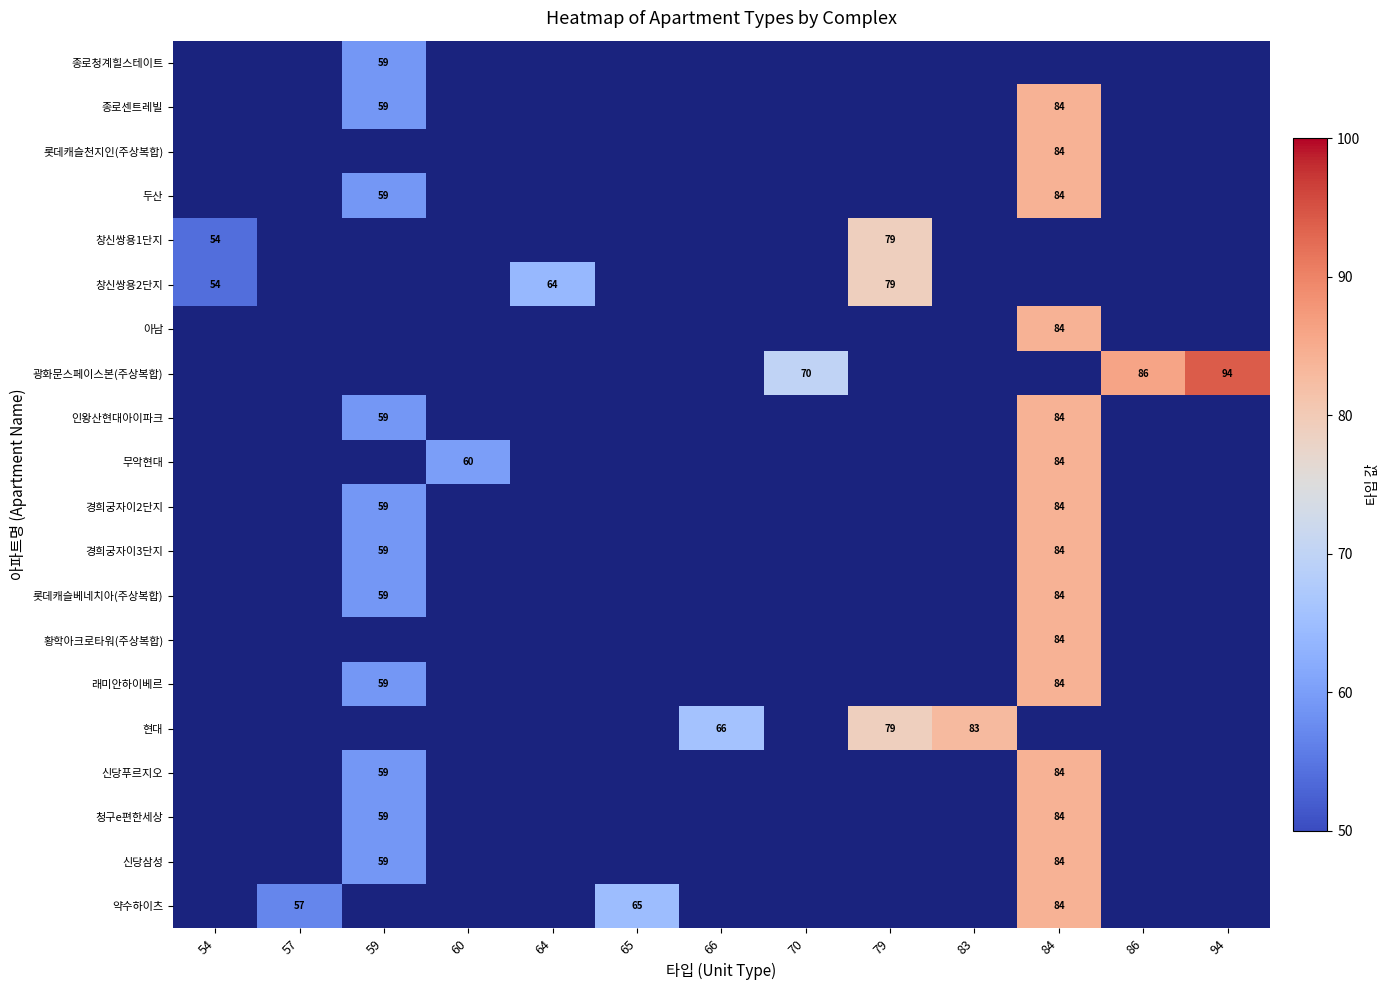

The value of 광화문스페이스본(주상복합) at 70 is 46. True or false?

False